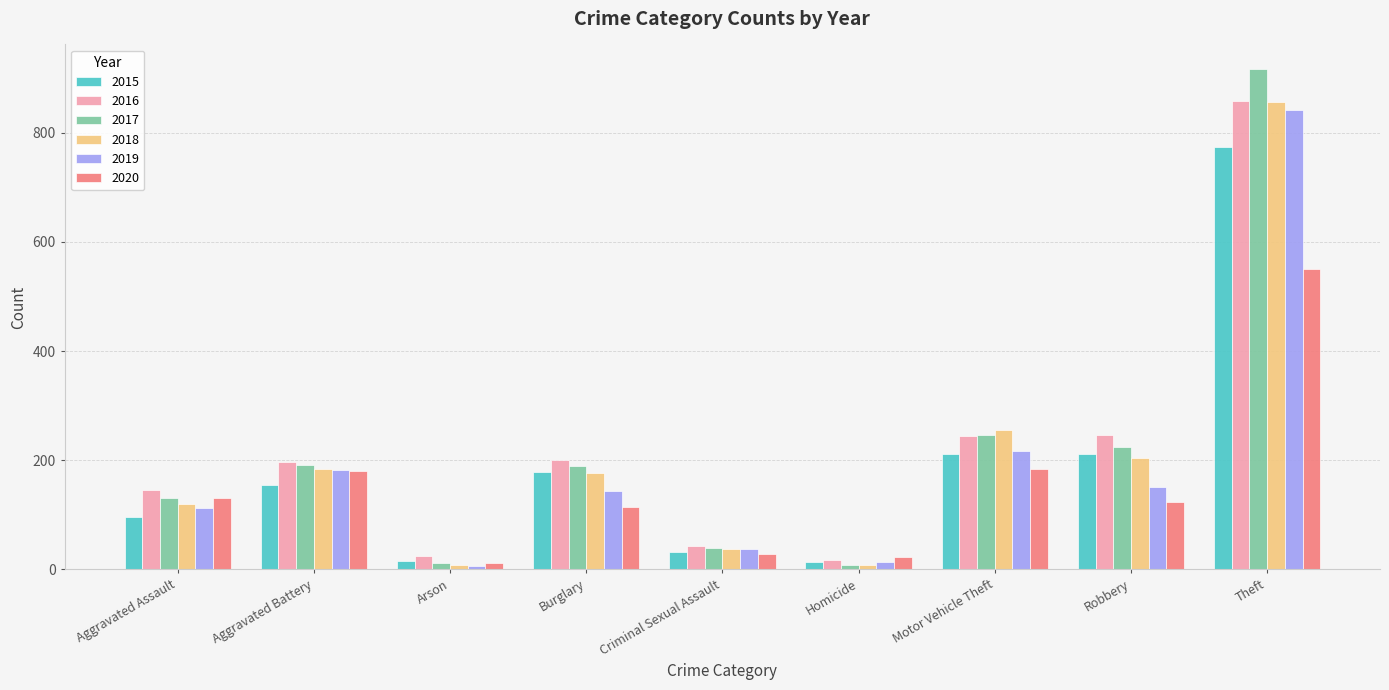

How many series are shown in this chart?

6